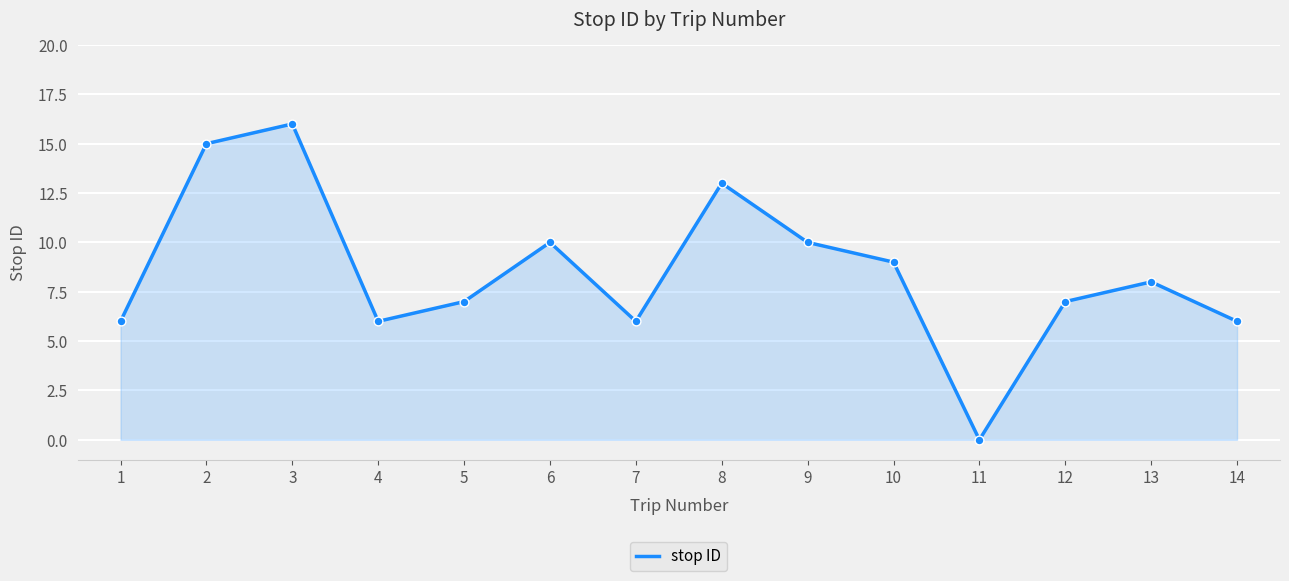

What is the change in value from 7 to 9?

+4